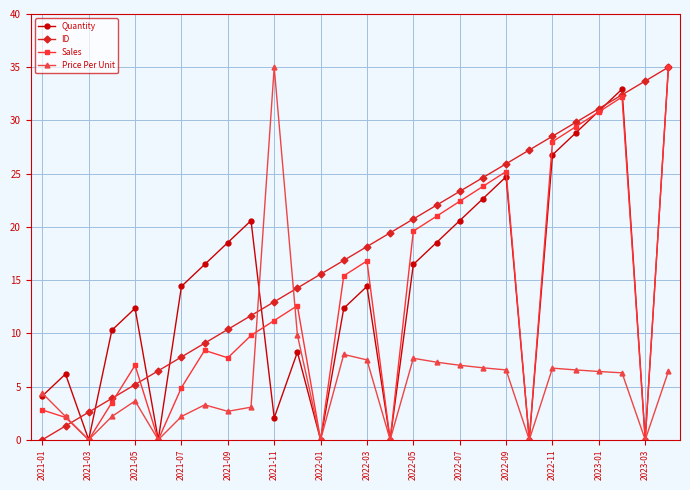

What is the maximum value shown in the chart?

35.0